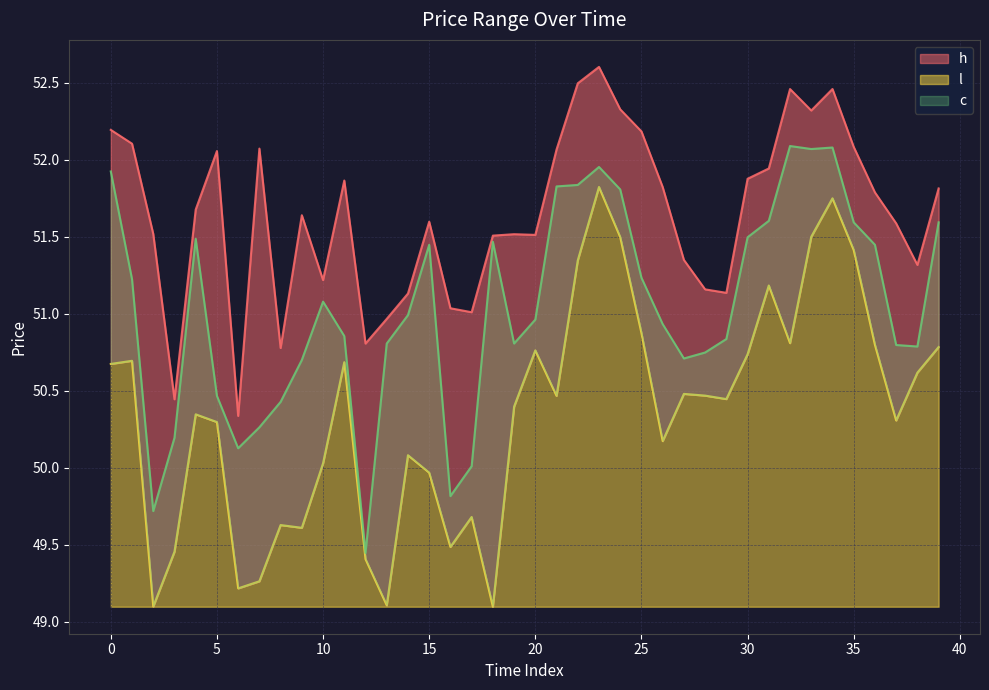

Between 25 and 35, which series saw the biggest shift?

l